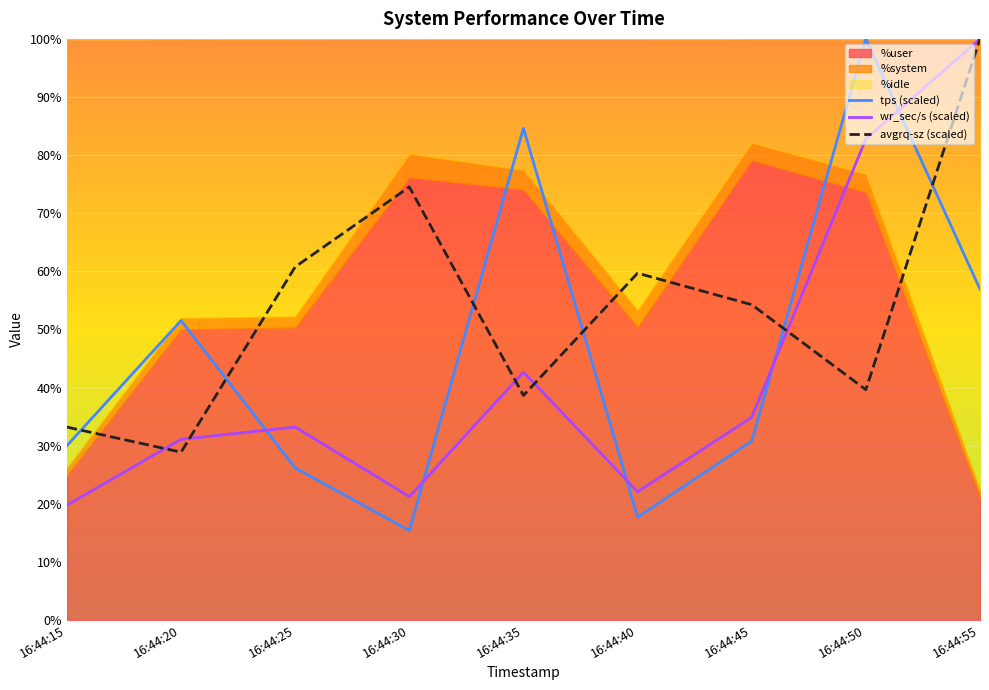

At which category does wr_sec/s reach its first local peak?

16:44:25